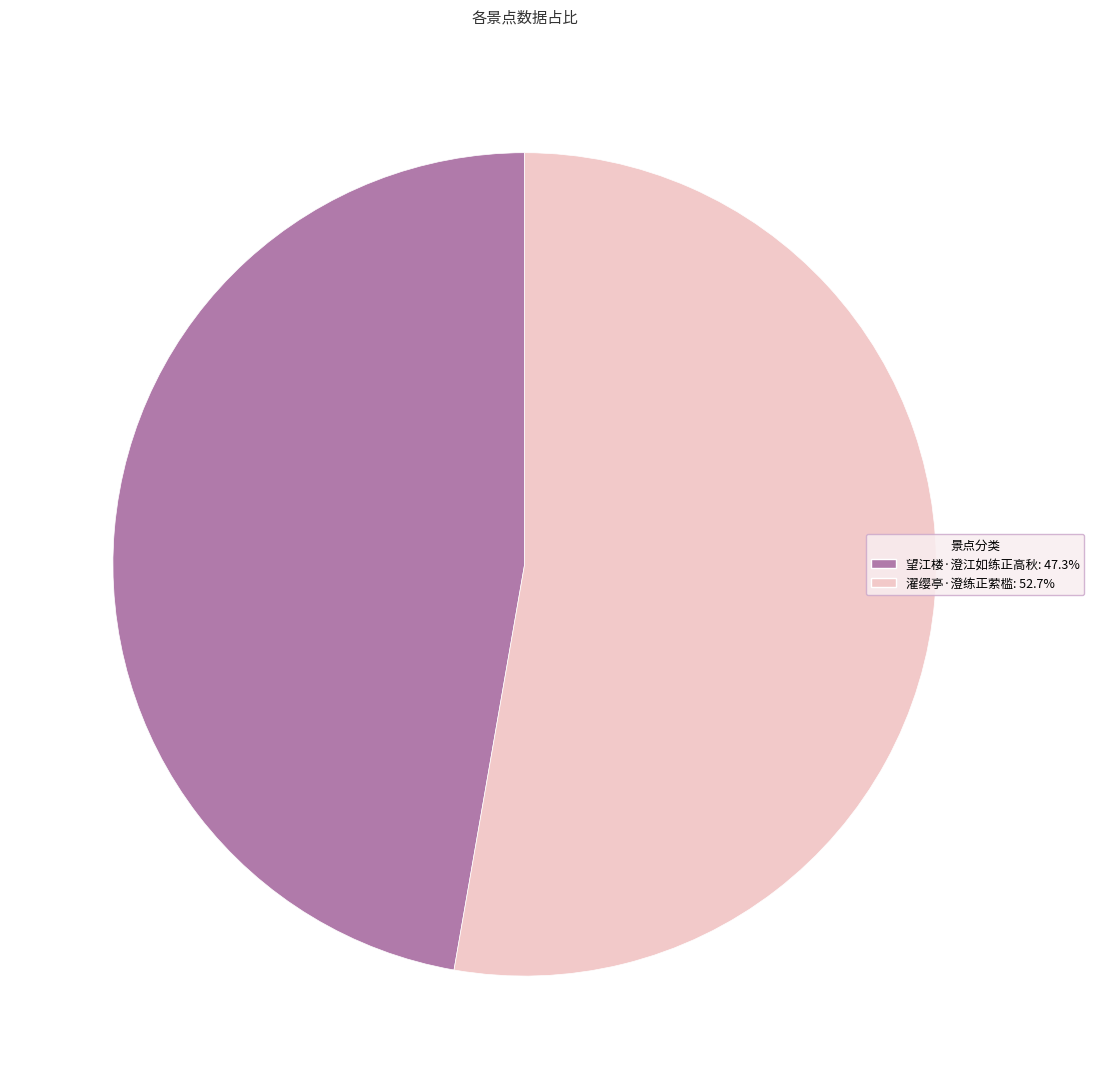

Combined, do 望江楼·澄江如练正高秋: 47.3% and 濯缨亭·澄练正萦槛: 52.7% account for over 50%?

Yes